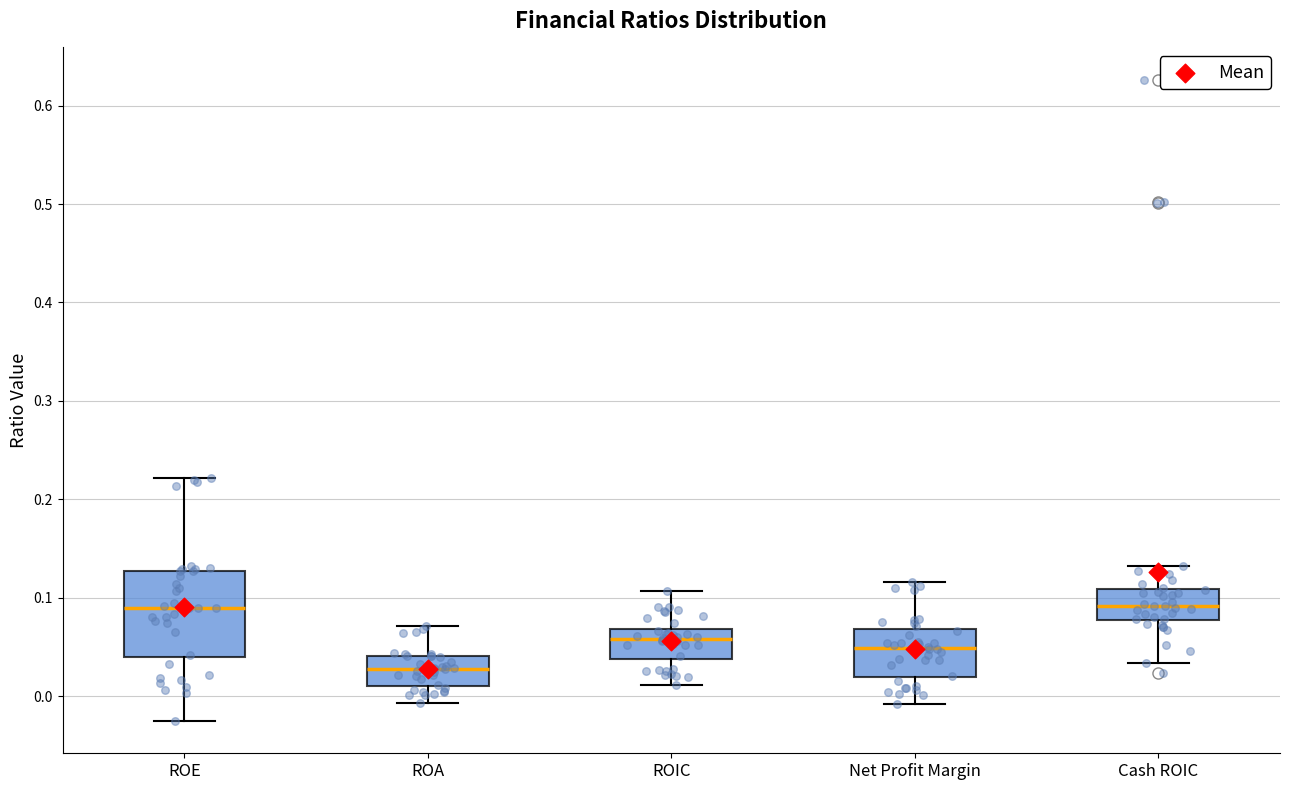

Where does the median line of the box for ROIC sit on the y-axis? The values are not printed on the chart, so give them approximately, as read against the axis.

0.06